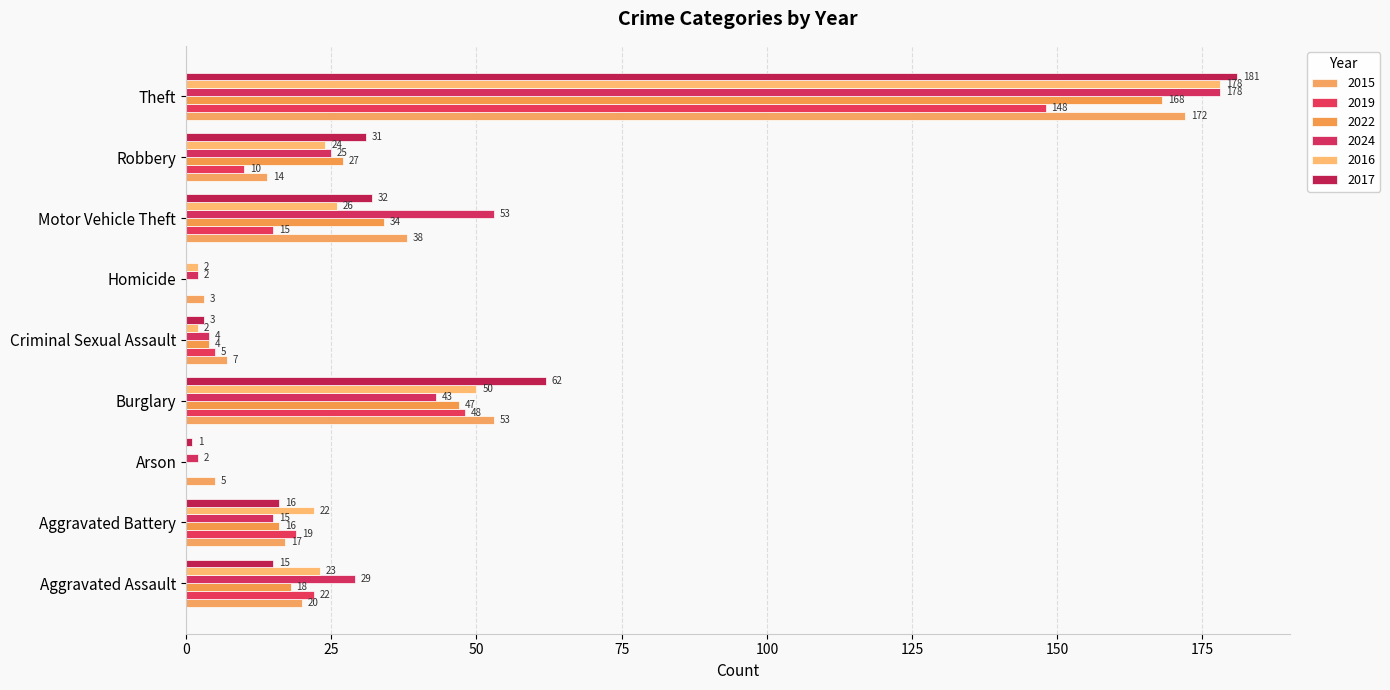

Which category has the highest value across all series?

Theft